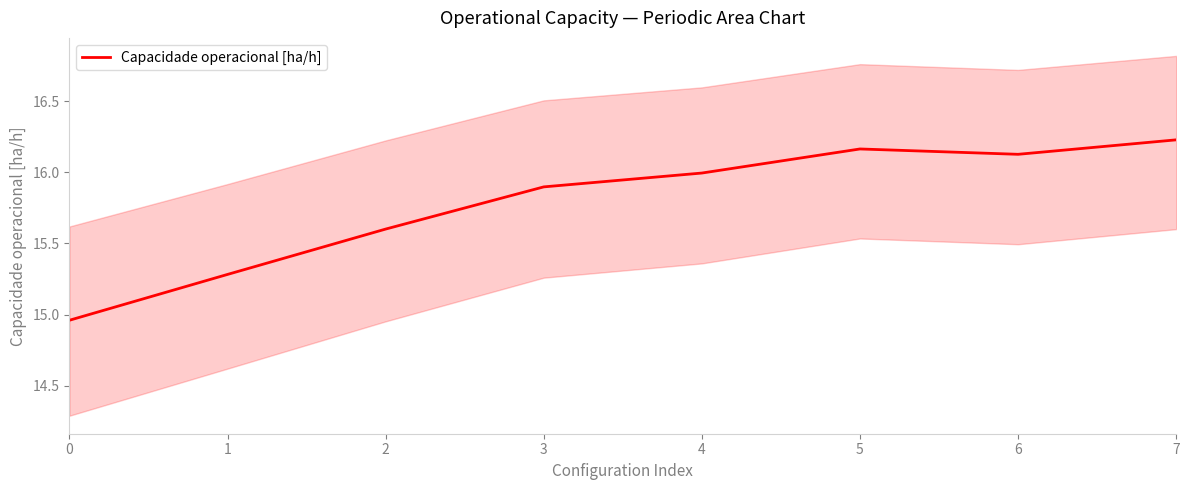

What is the sum of all values?

126.3